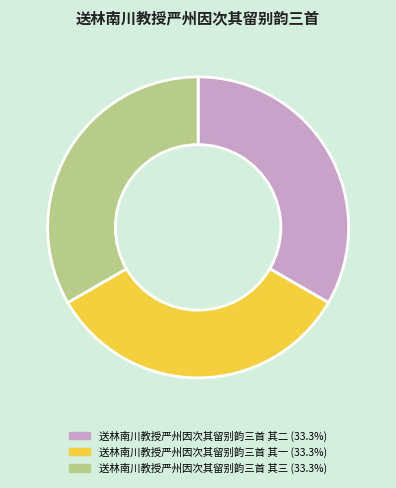

True or false: 送林南川教授严州因次其留别韵三首 其二 accounts for 33% of the total.

True